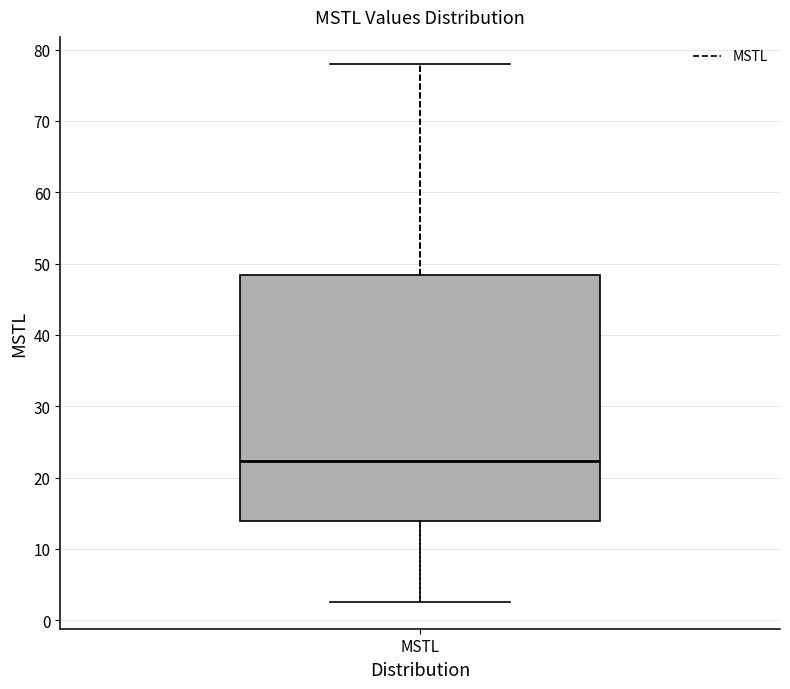

Where does the upper whisker of the box for MSTL end on the y-axis? The values are not printed on the chart, so give them approximately, as read against the axis.

78